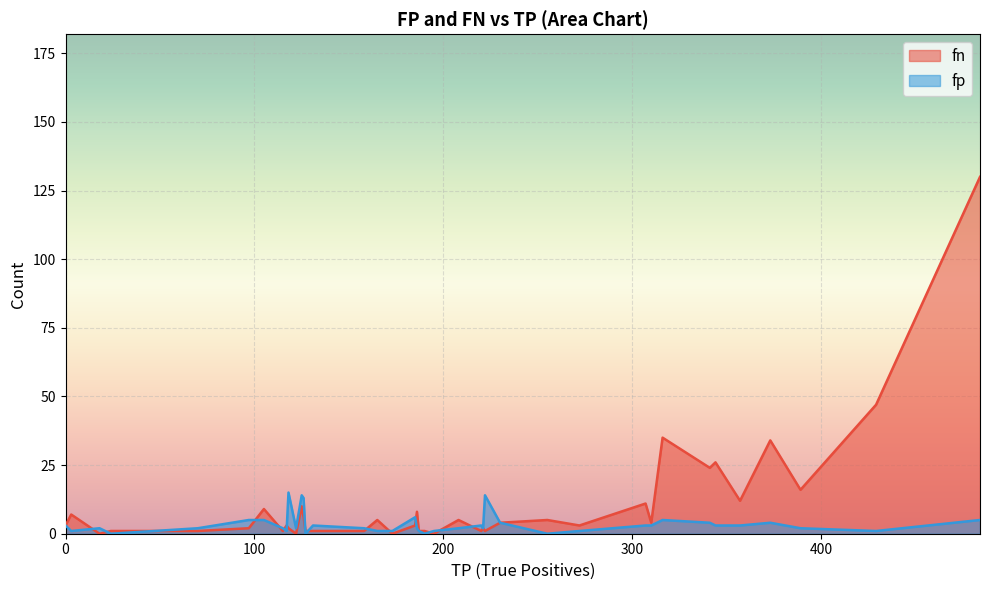

How many lines are shown in the chart?

2